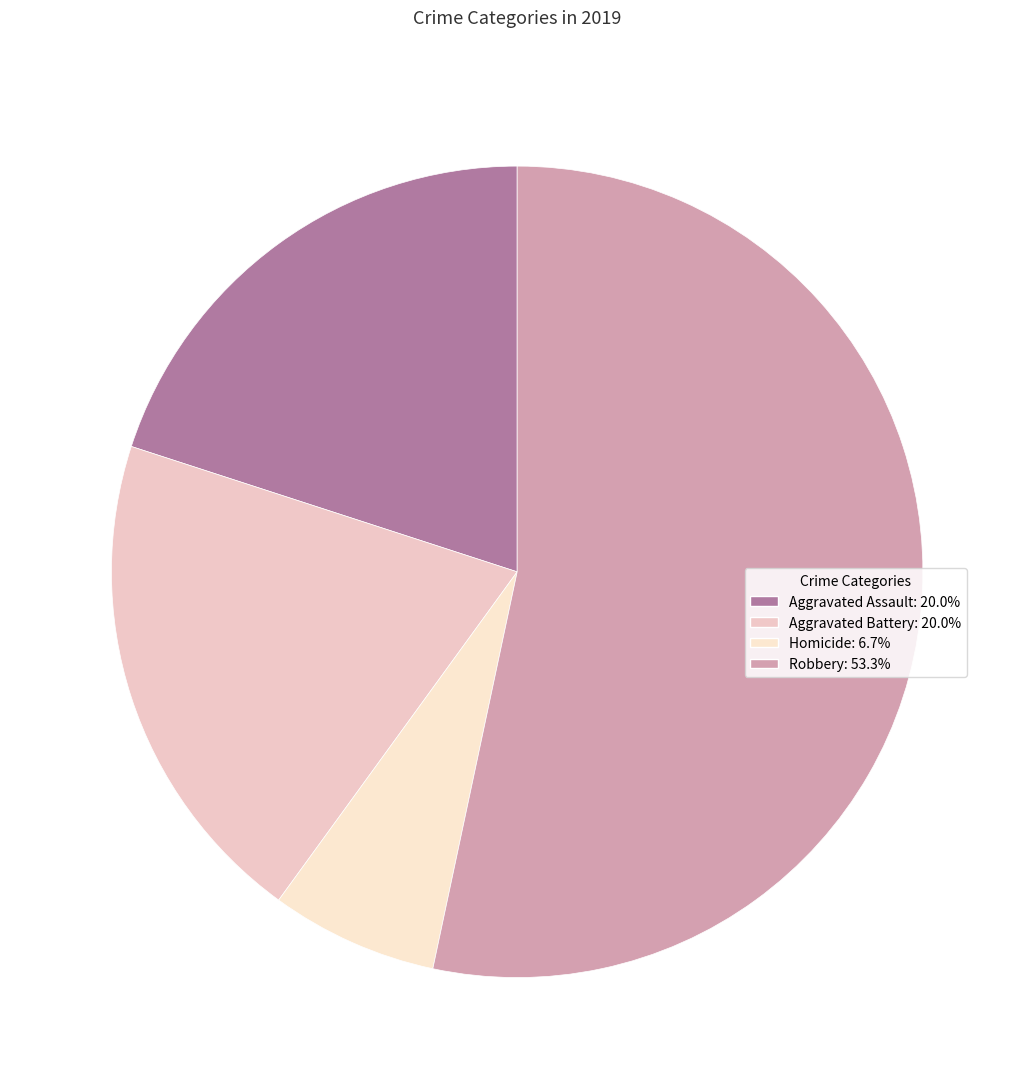

Is Aggravated Battery the majority of the pie?

No